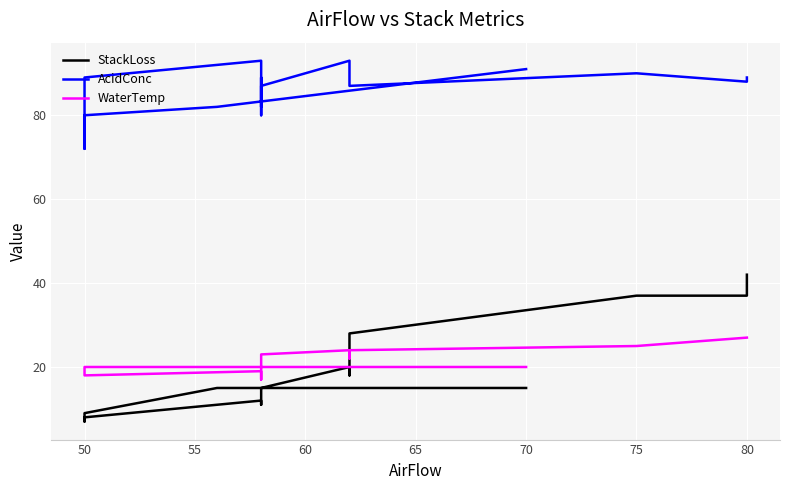

What is the average value of the AcidConc series?

86